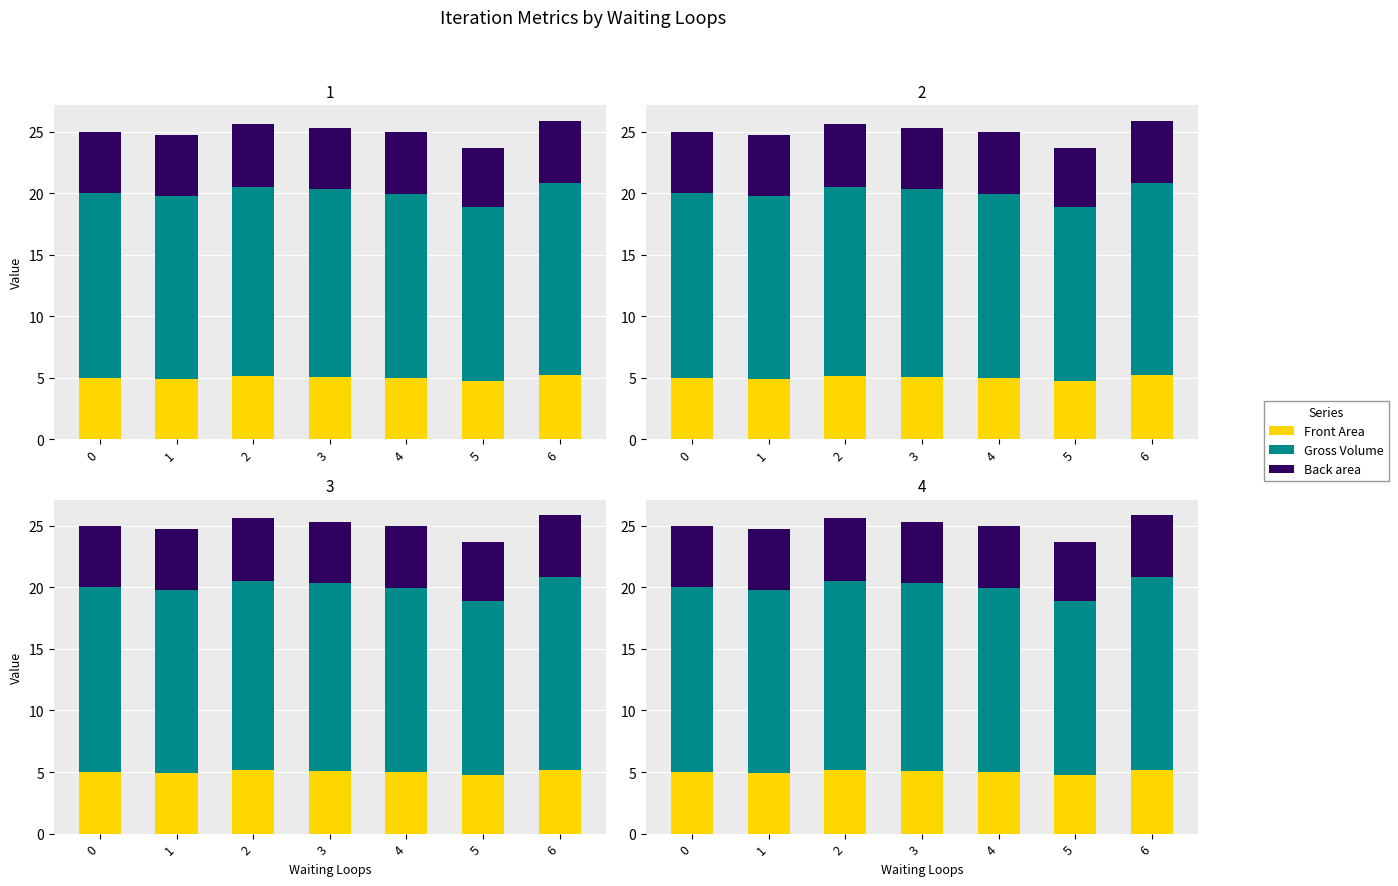

Is it true that Gross Volume equals 15.6 at 6?

True